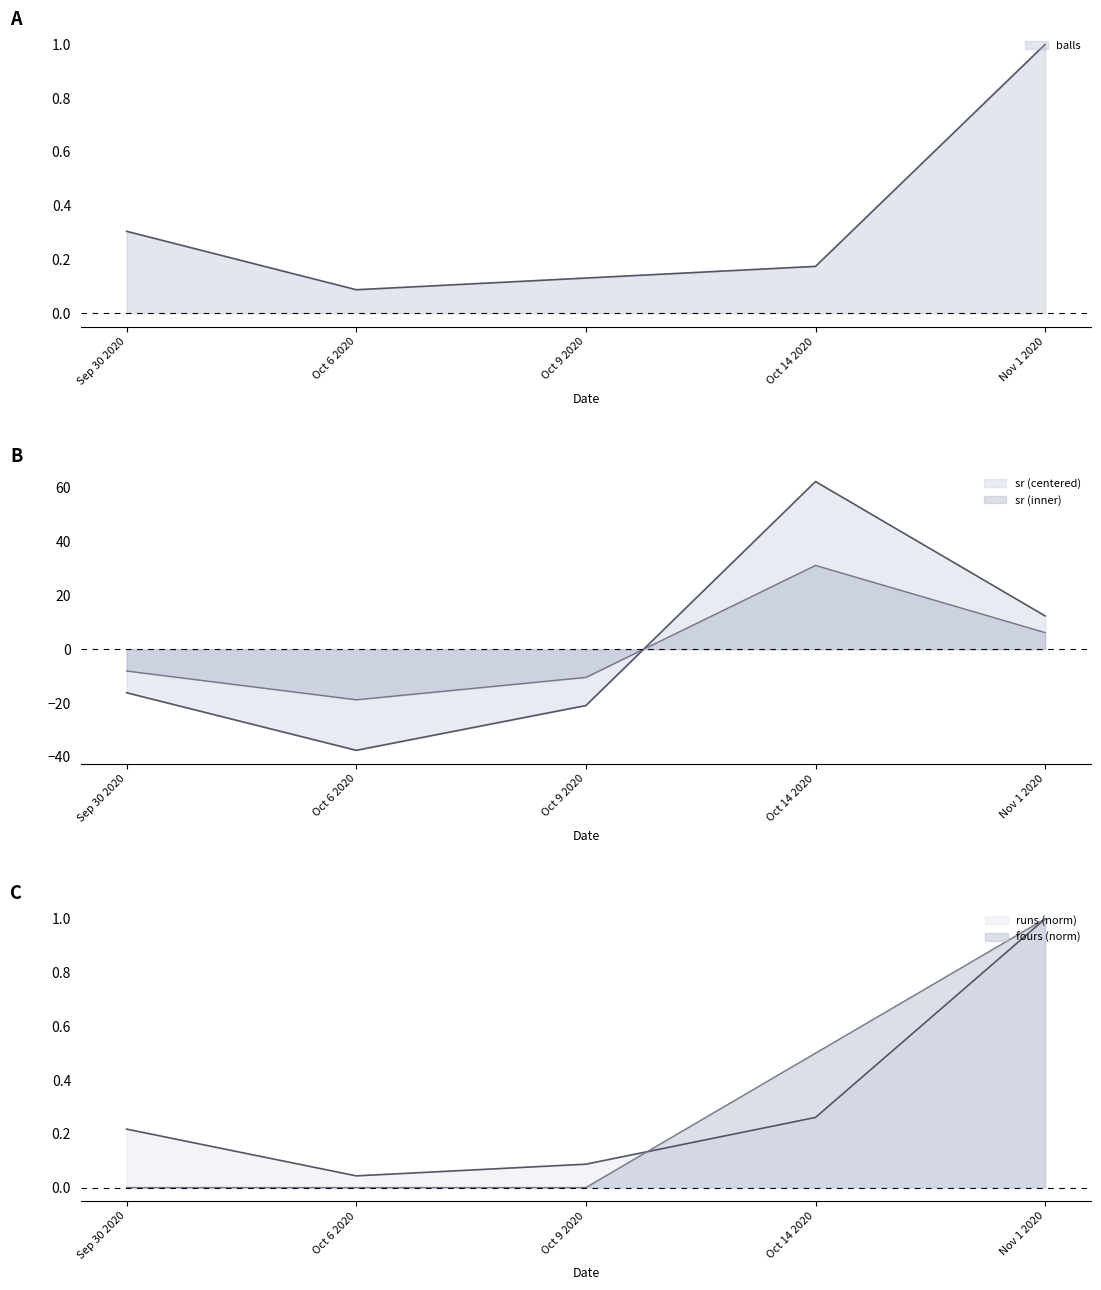

What is the smallest value displayed?

-37.6